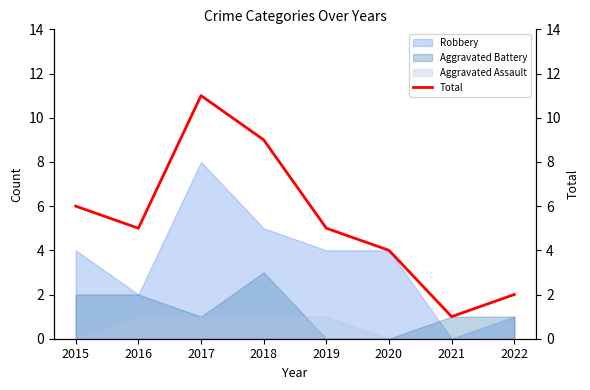

What is the highest value of the Robbery series?

8